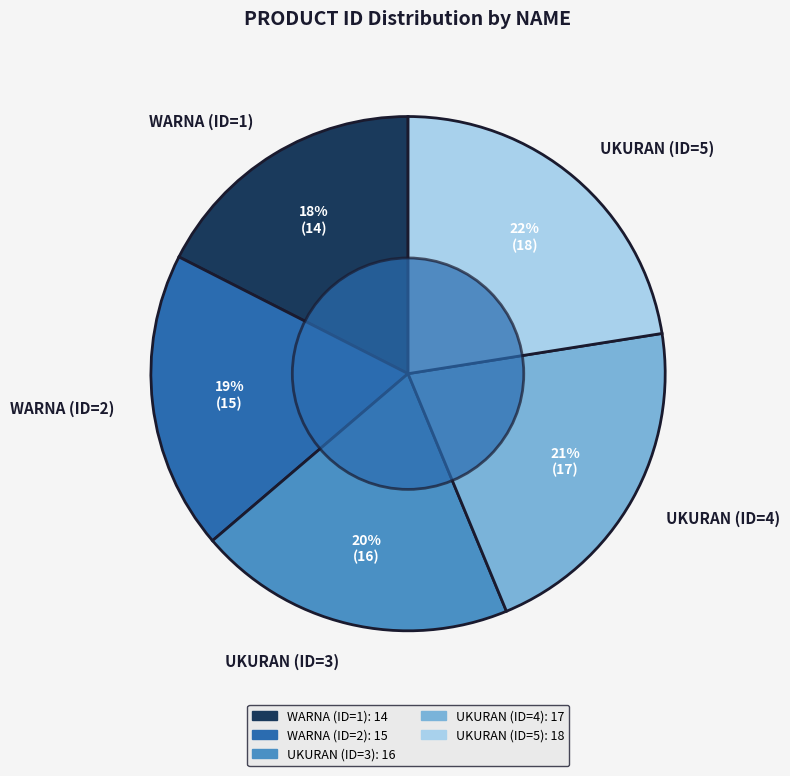

Count the number of slices in the pie.

5